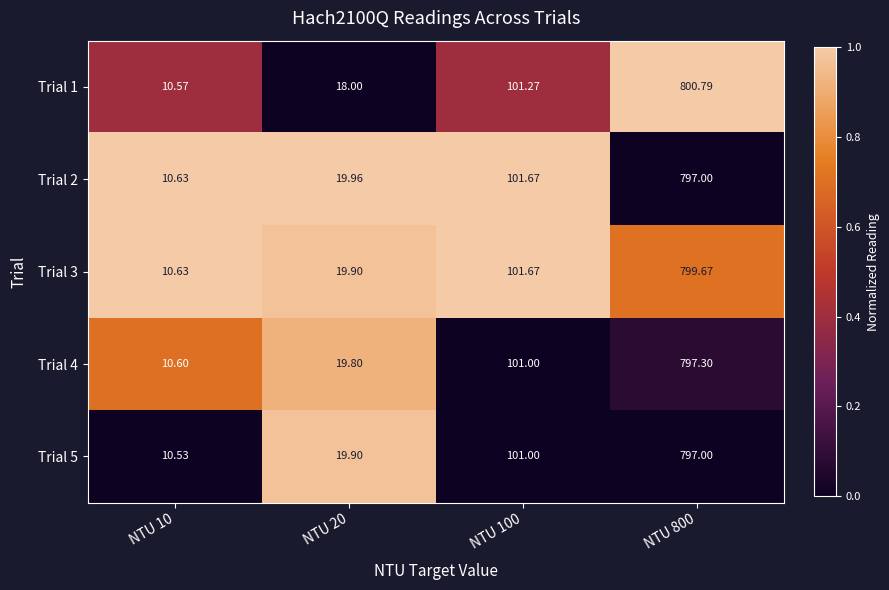

Is the value of Trial 1 at NTU 10 greater than the value of Trial 4 at NTU 800?

No